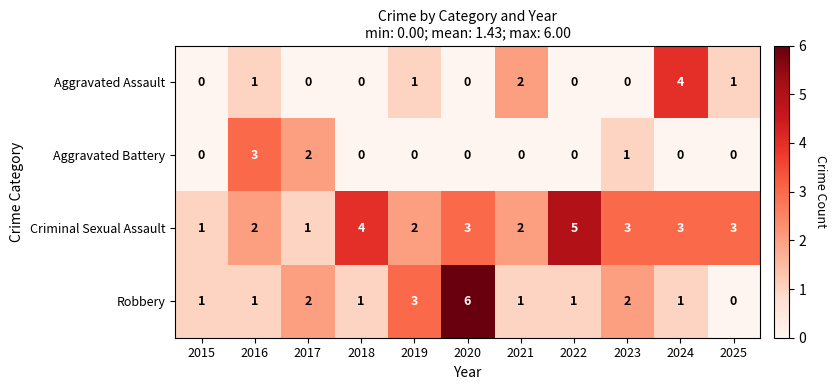

What is the difference between the maximum and second lowest values in the Robbery series?

5